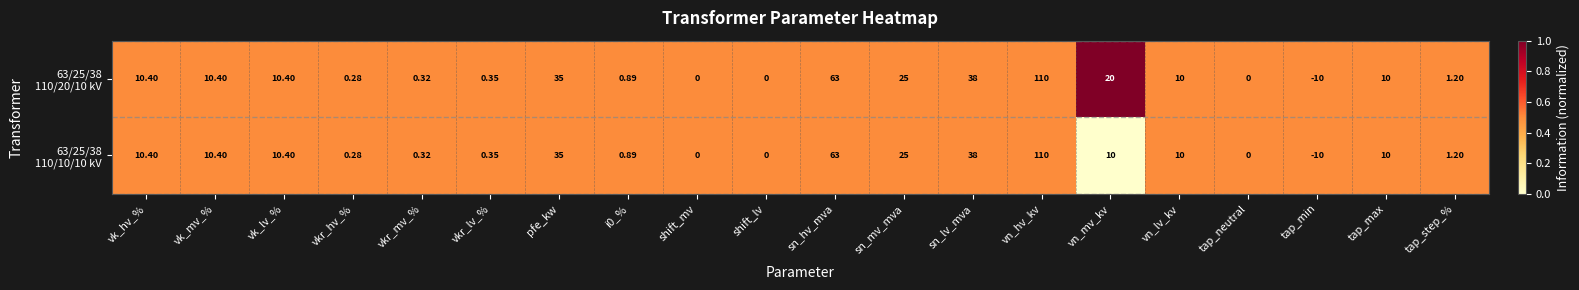

At which category is the sum across all series the highest?

vn_hv_kv